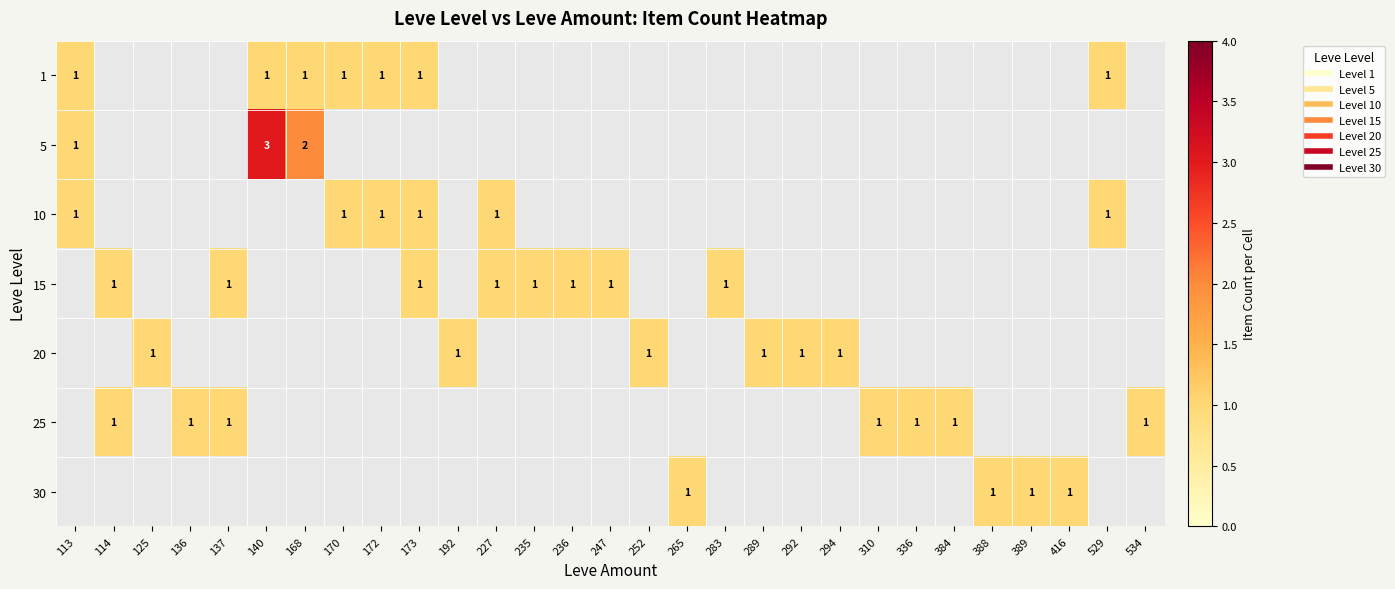

What is the difference between the highest and lowest values at 168?

1.0